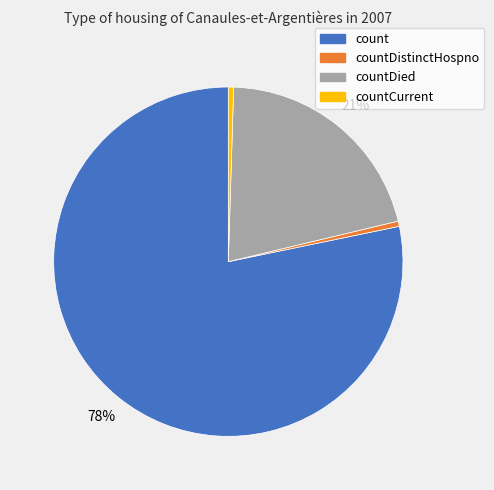

How many slices are in this pie chart?

4